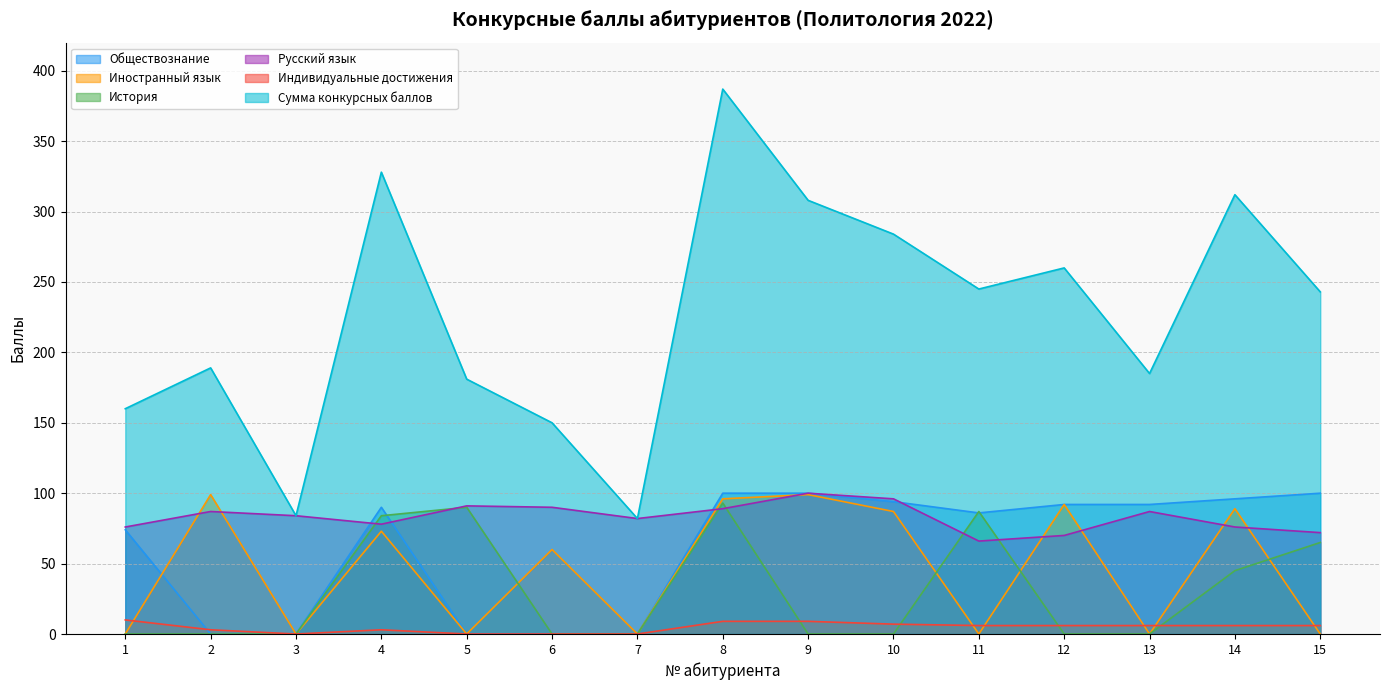

Where does the Сумма конкурсных баллов series first go above 243?

4